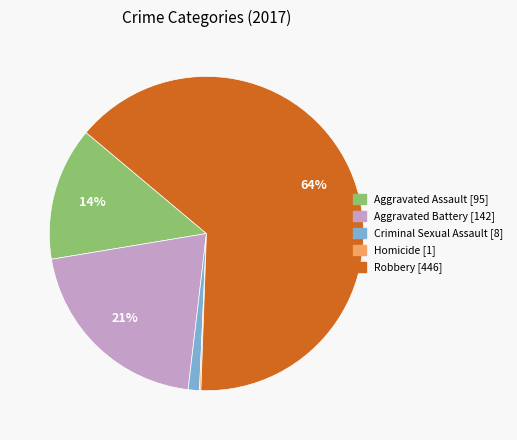

To the nearest percent, what portion does Criminal Sexual Assault represent?

1%